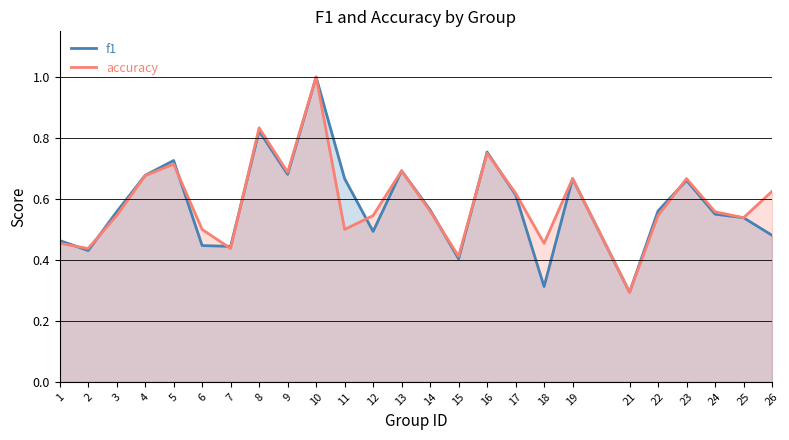

Where is the first local minimum for accuracy?

2